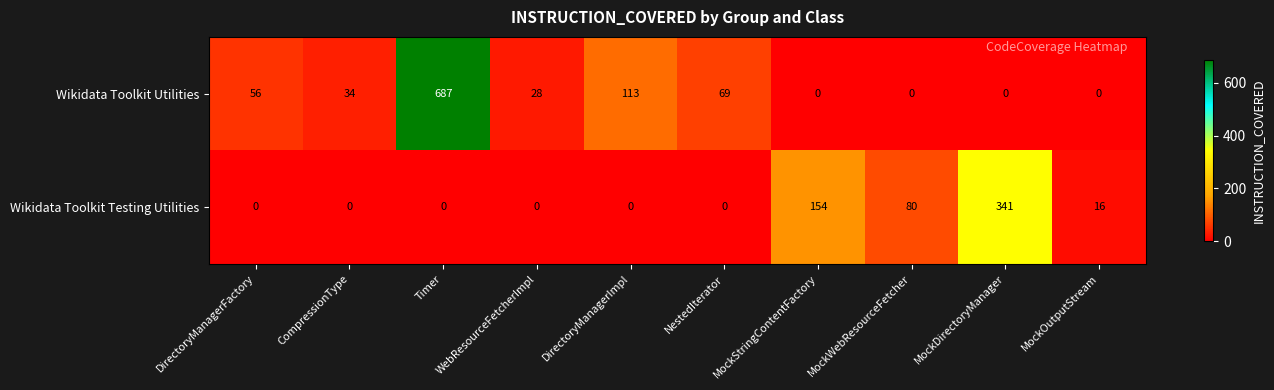

What is the difference between the highest and lowest values at MockWebResourceFetcher?

80